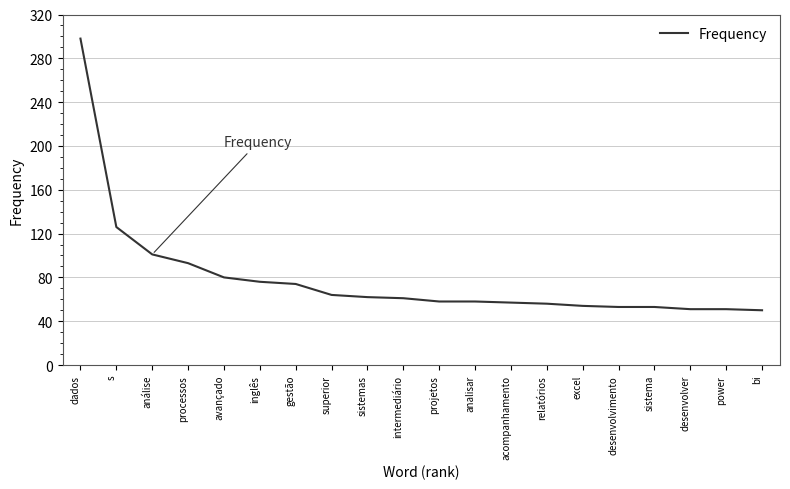

Where is the data nearest to the value 174?

s